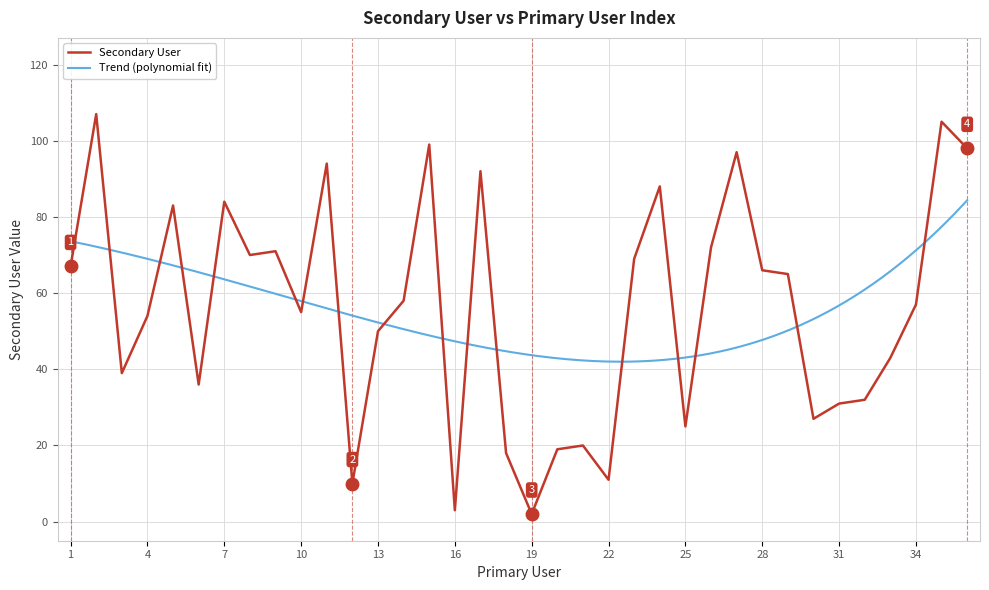

Where is the first local maximum?

2